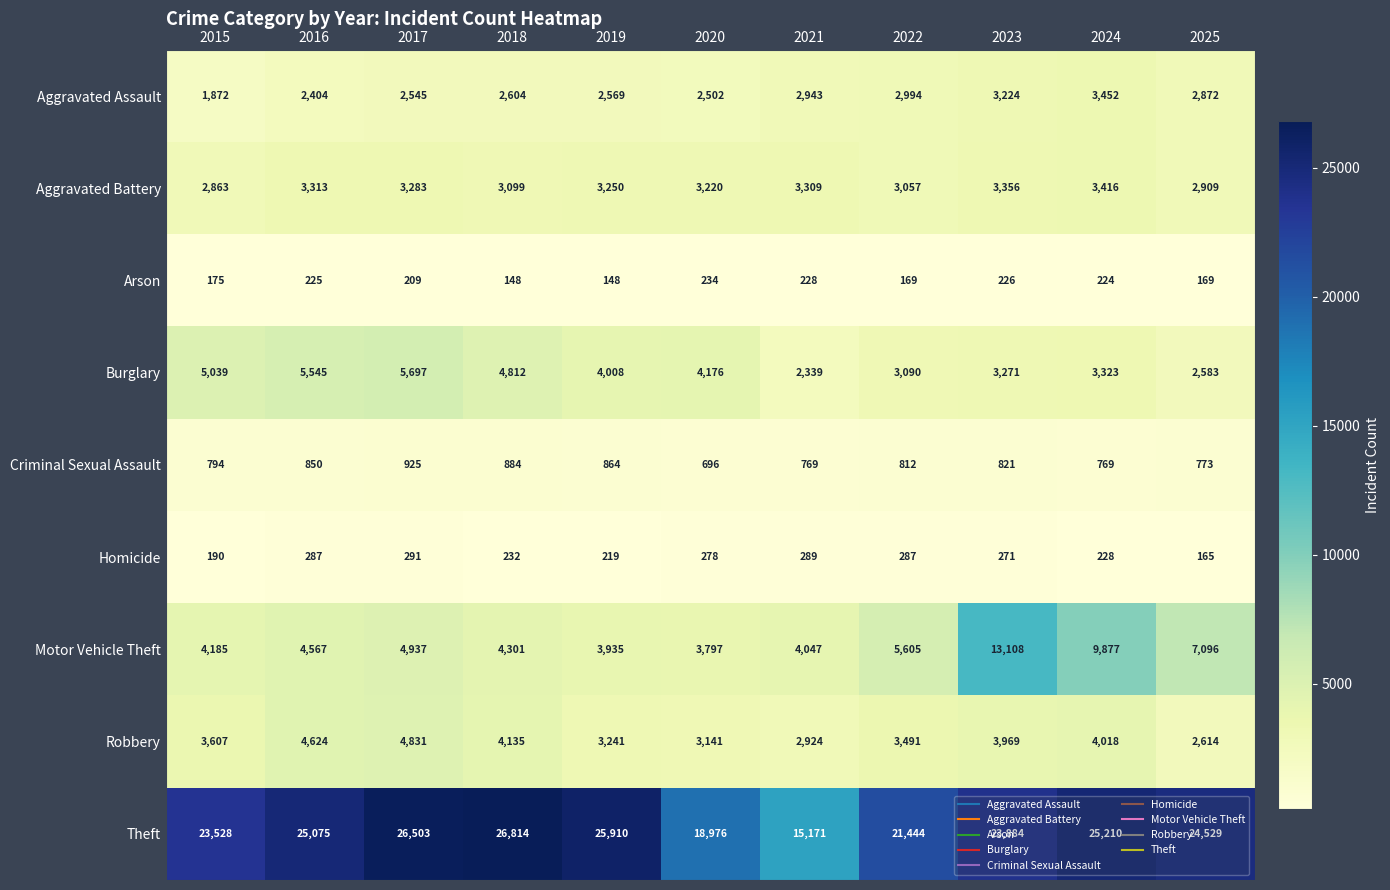

What is the average value of the Homicide series?

249